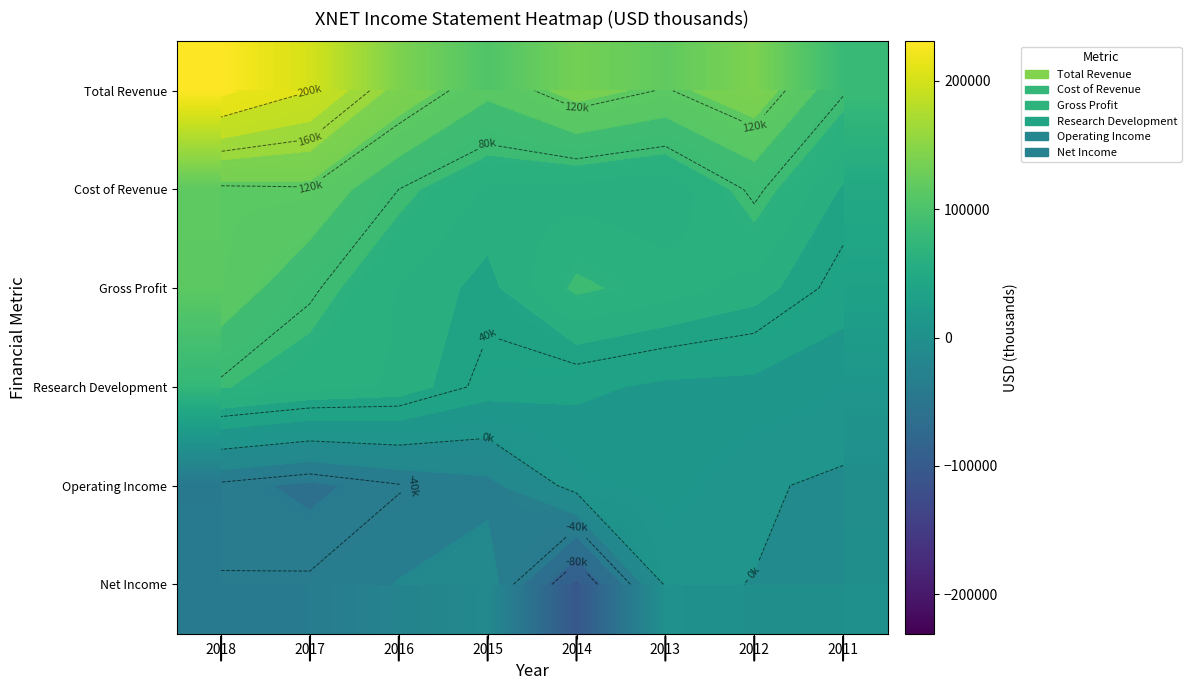

What is the greatest value displayed?

230600